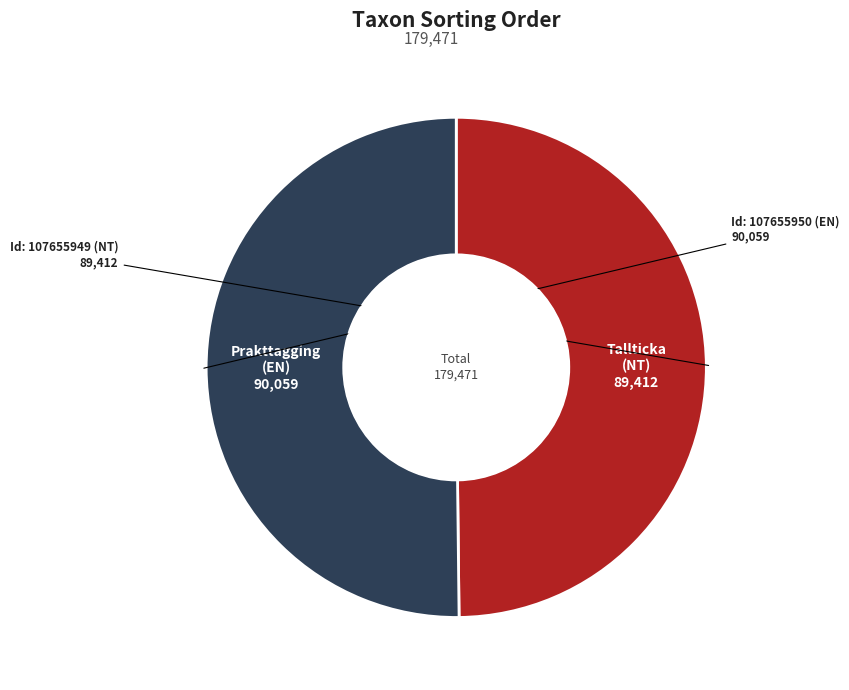

The Tallticka slice represents 60% of the pie. True or false?

False